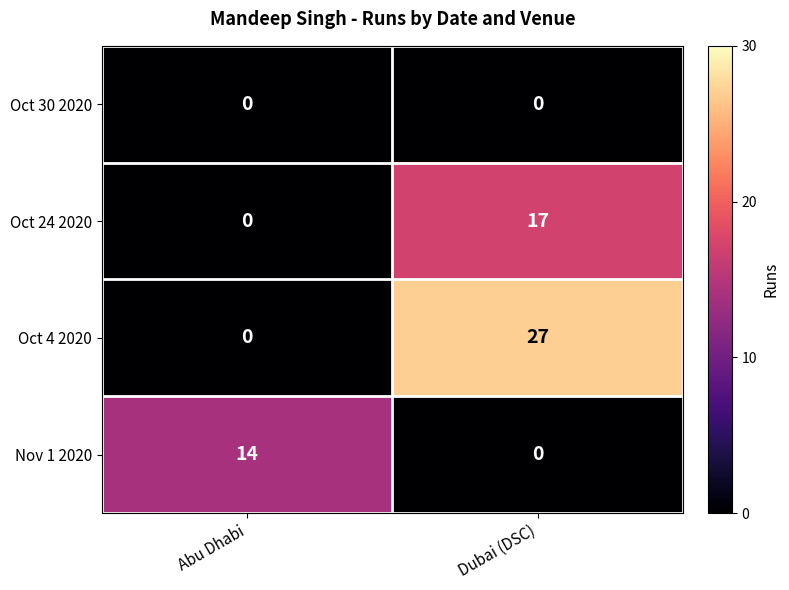

Is it true that Oct 4 2020 equals -16 at Abu Dhabi?

False